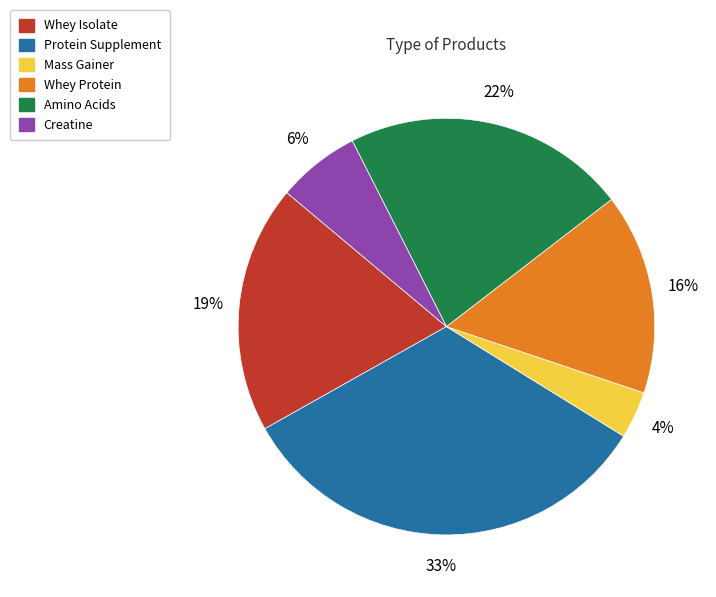

Do Whey Isolate and Protein Supplement together represent more than half of the pie?

Yes